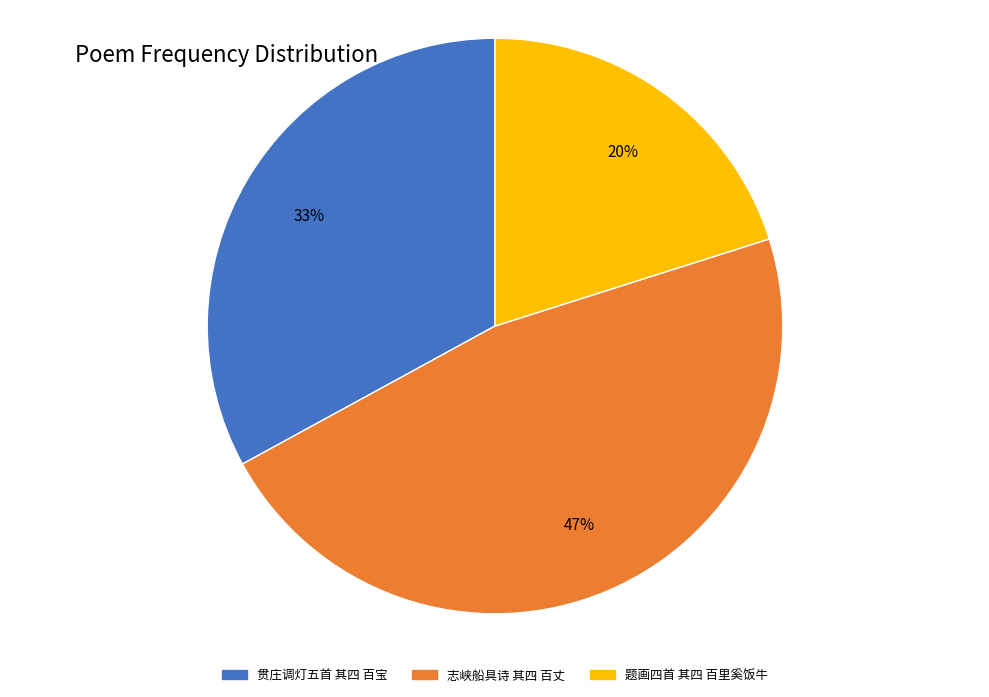

To the nearest percent, what is the difference between the largest and smallest slice percentages?

27%